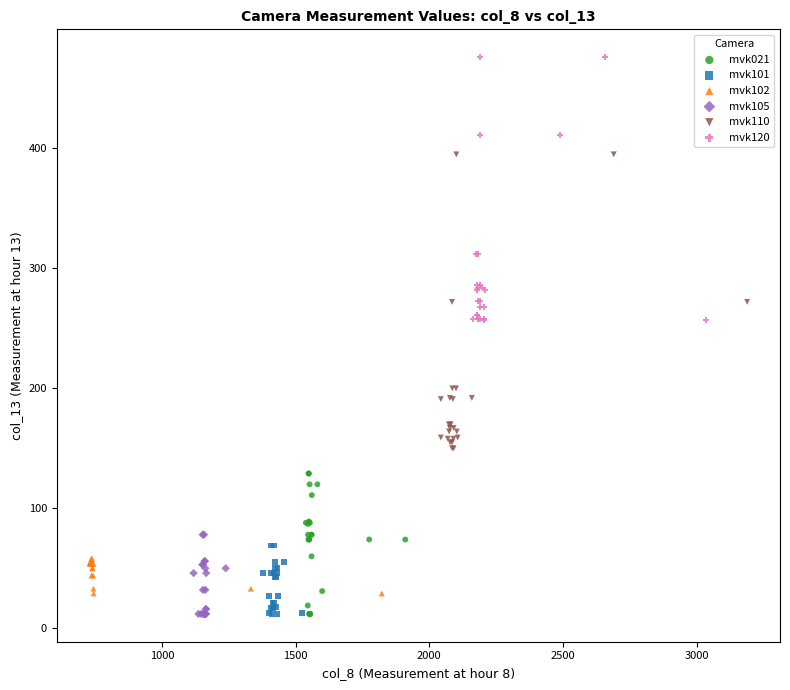

Which series has the widest spread of Y values?

mvk110